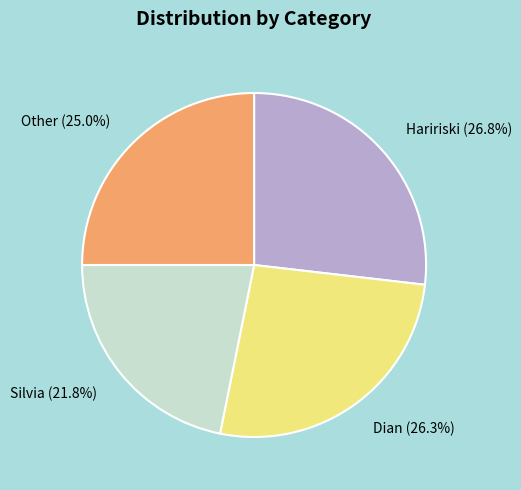

Which category has the smallest portion of the pie?

Silvia